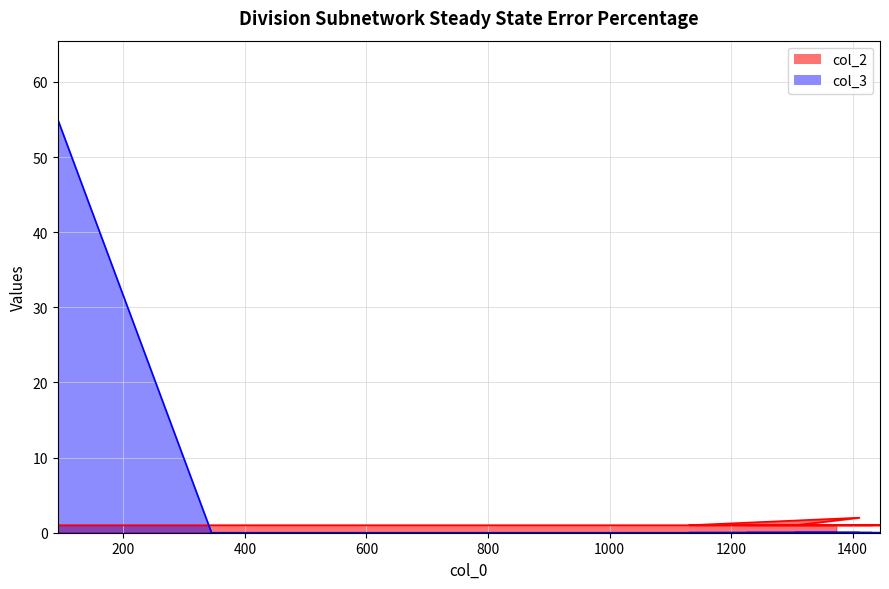

After their last crossing, which series has the higher values: col_3 or col_2?

col_2